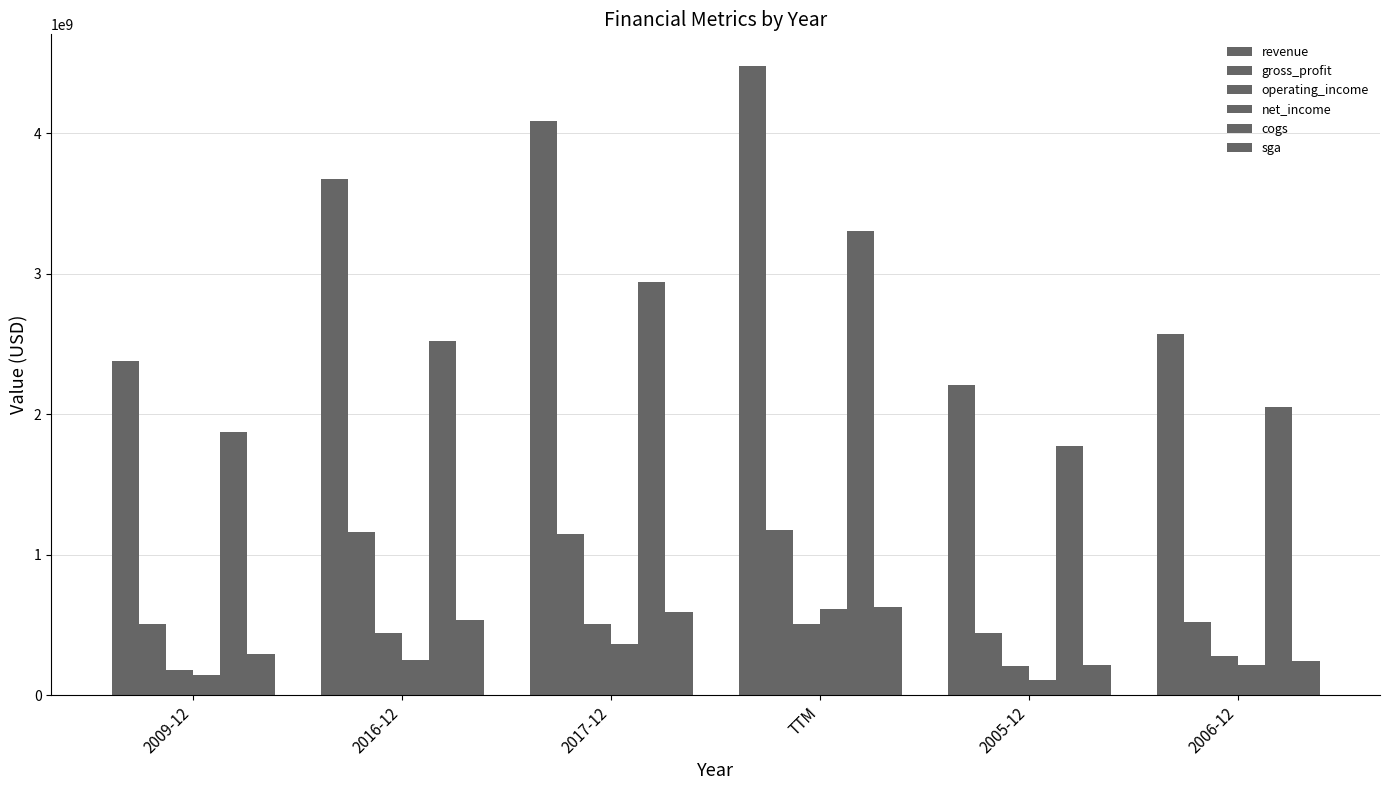

How many bars are there in each group?

6